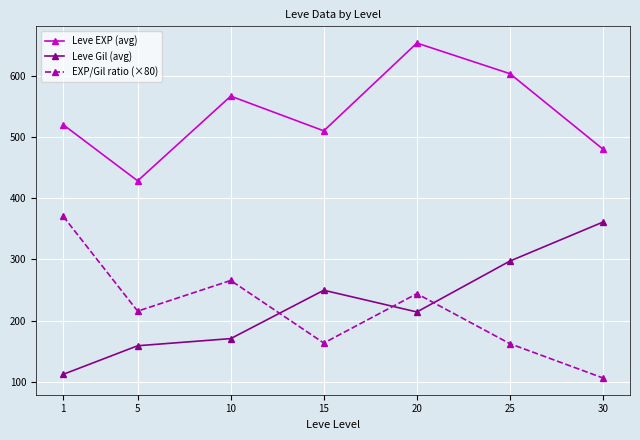

Which series changed the most between 5 and 25?

Leve EXP (avg)